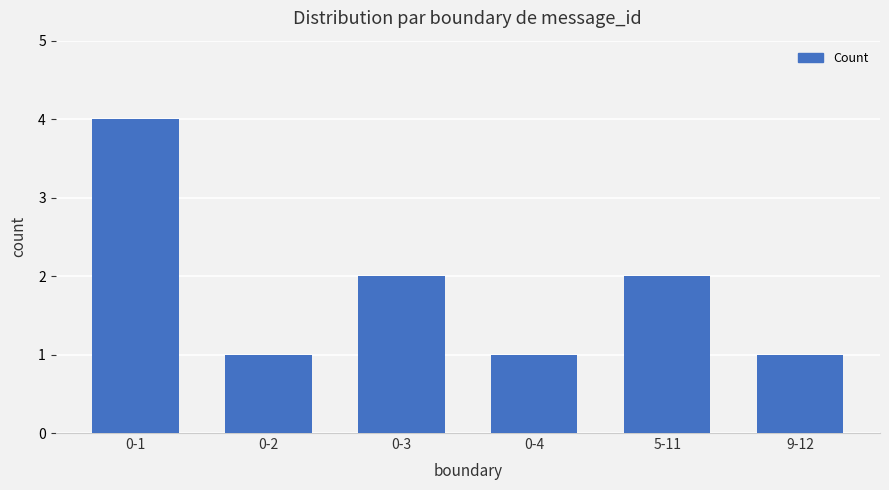

What is the value of the 6th bar from the left?

1